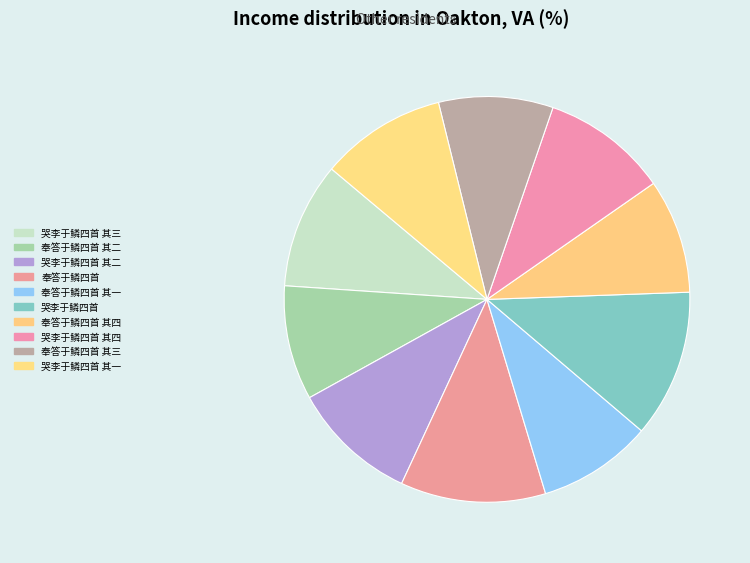

Is it true that 奉答于鳞四首 其一 is 15% of the pie?

False